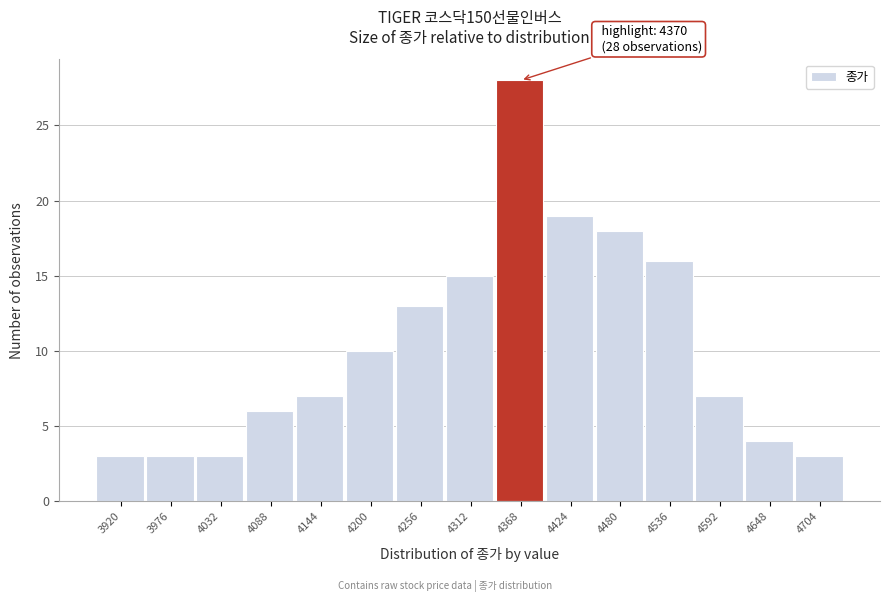

Reading left to right, list all the values displayed in this chart.

3	3	3	6	7	10	13	15	28	19	18	16	7	4	3